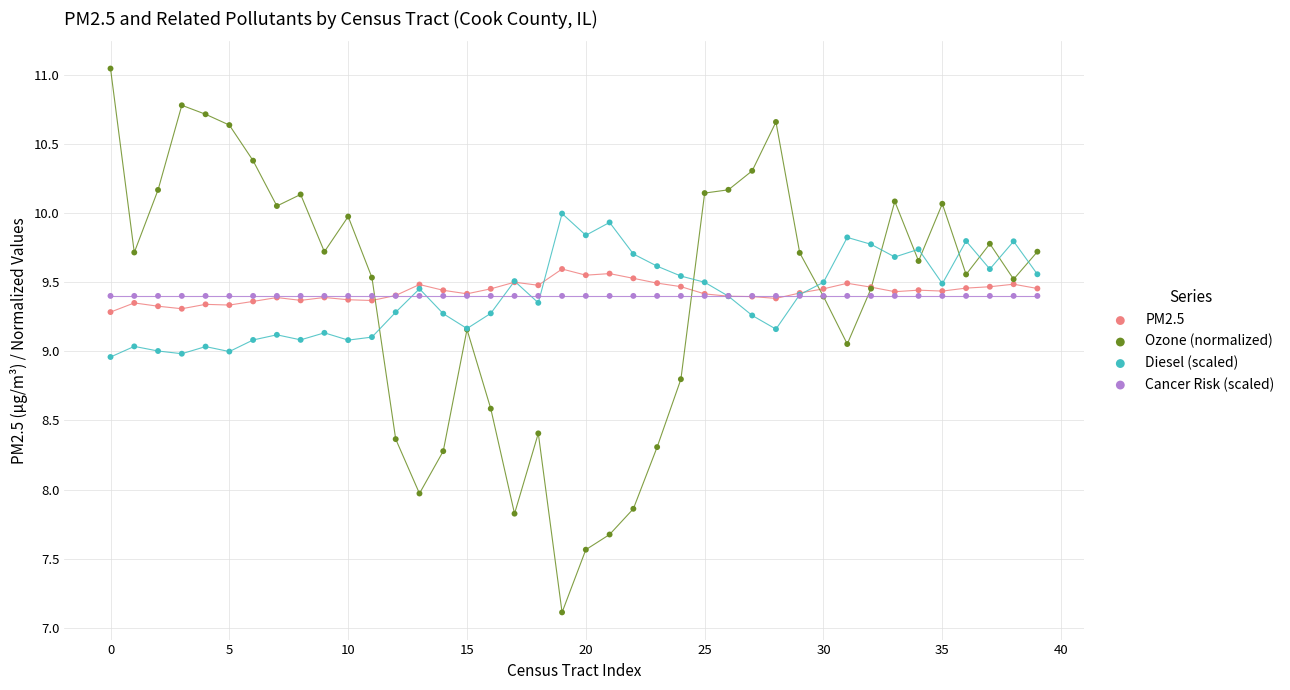

Which series reaches the maximum Y coordinate?

Ozone (normalized)